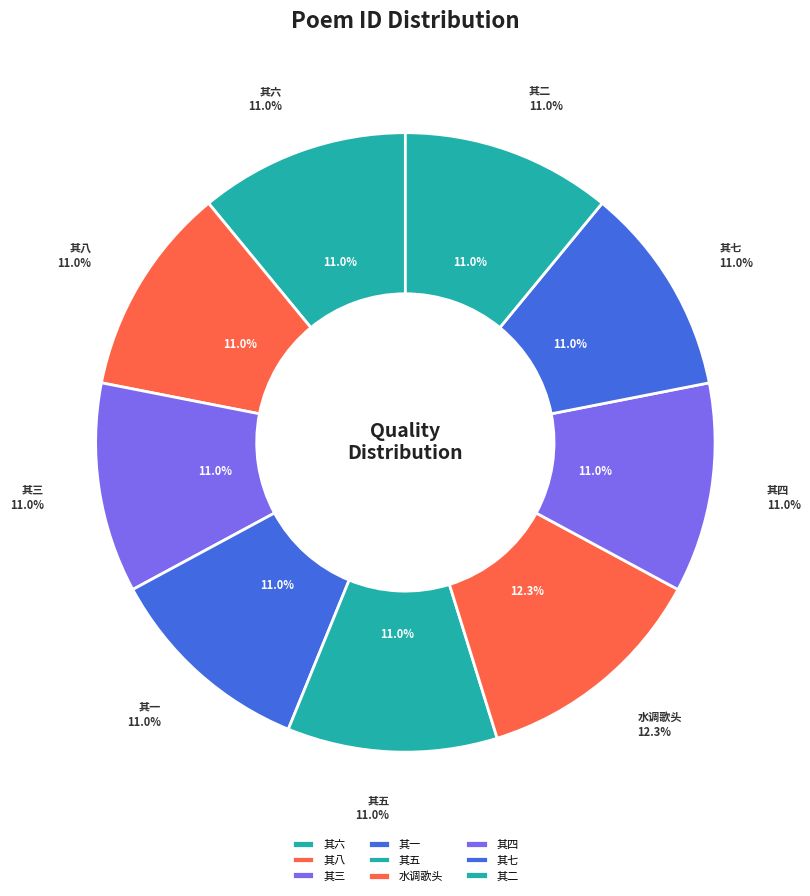

Does 水调歌头 account for over 50% of the chart?

No